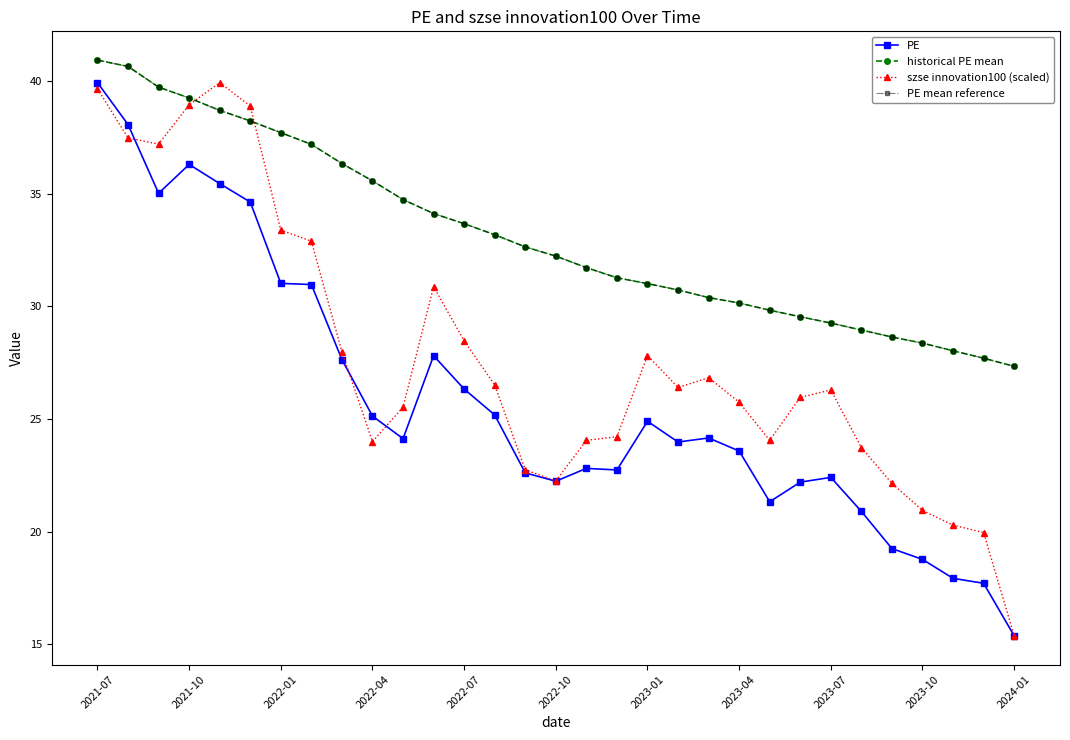

Does the chart have visible grid lines?

No